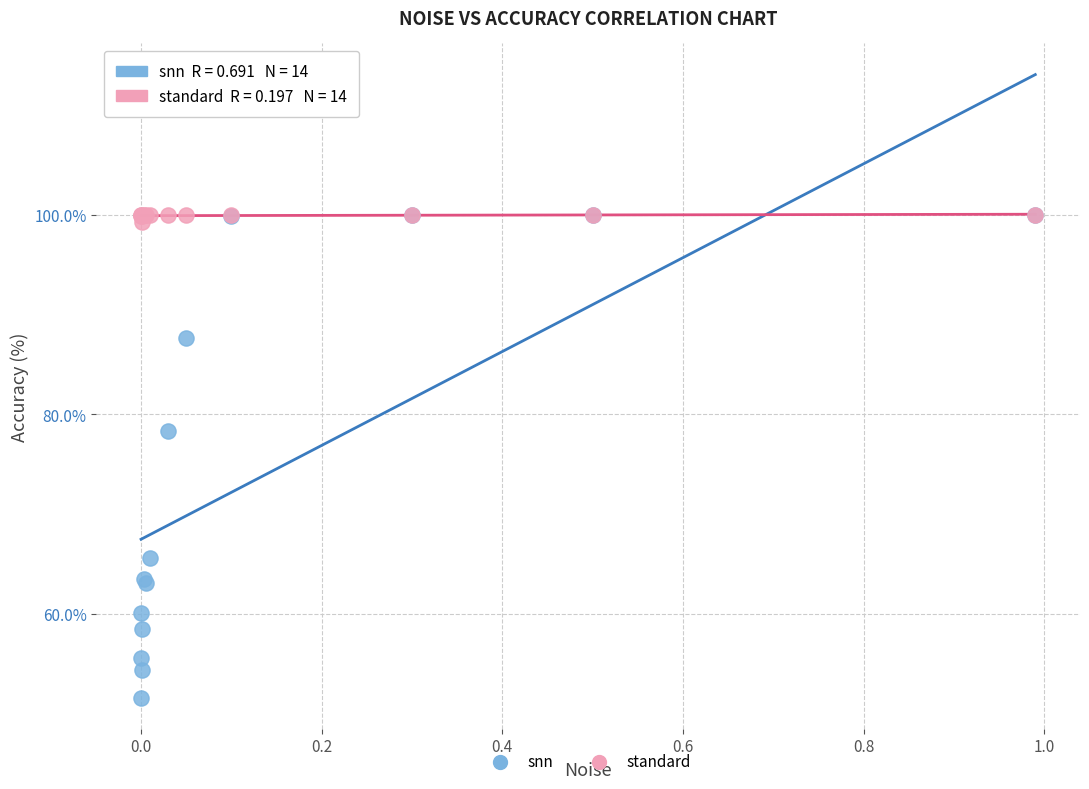

In the snn series, what Y value is closest to 75?

78.3